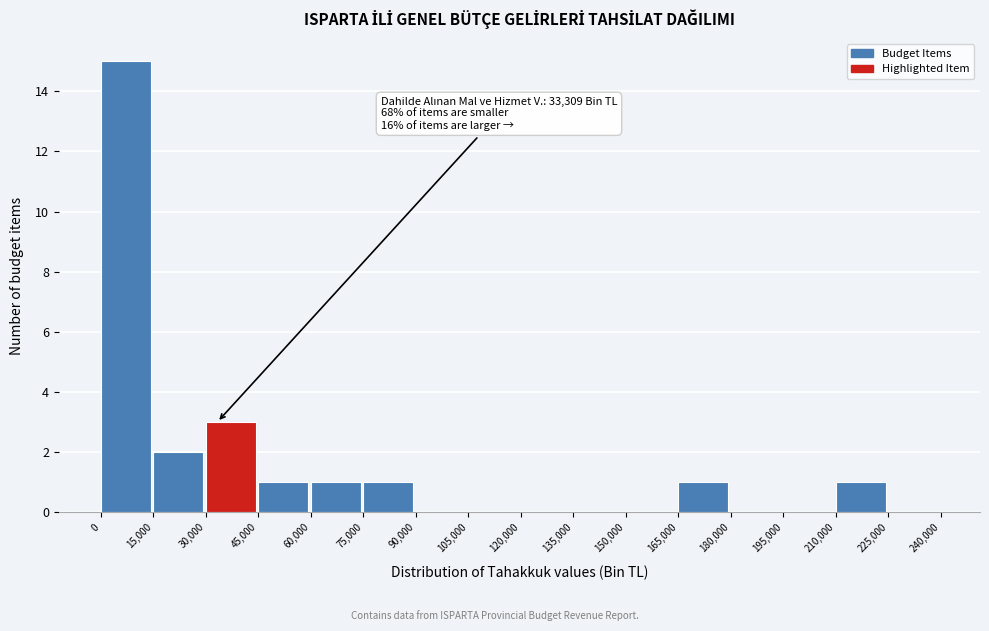

Over which range of the x-axis is the bar tallest?

0 to 15,000